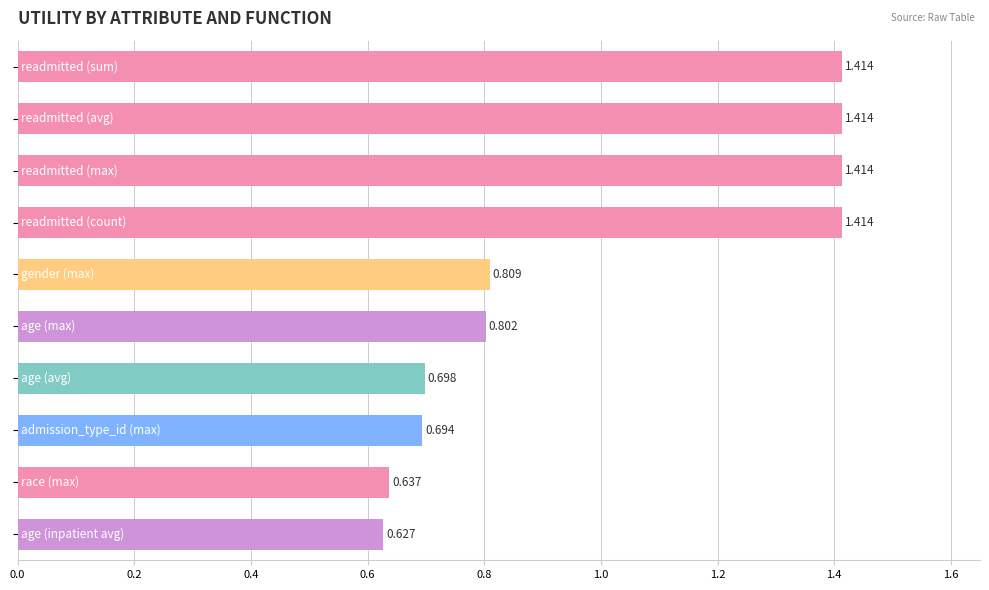

What is the difference between the maximum and second lowest values?

0.8